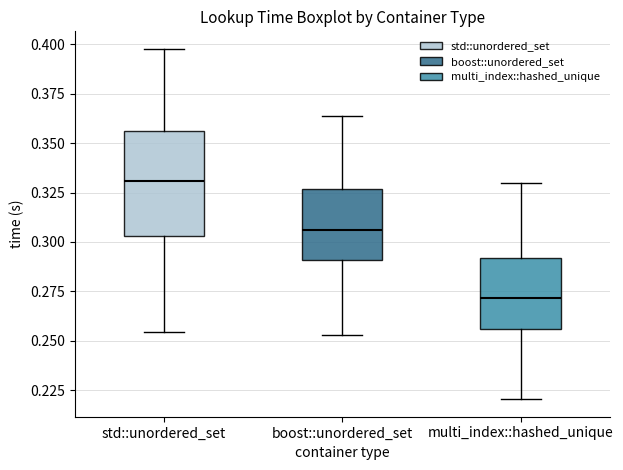

Reading left to right, read every box against the y-axis: the position of its median line, the range the box covers, and the ends of its whiskers. The values are not printed on the chart, so give them approximately, as read against the axis.

std::unordered_set: median 0.330, box 0.305 to 0.355, whiskers 0.255 to 0.400
boost::unordered_set: median 0.305, box 0.290 to 0.325, whiskers 0.255 to 0.365
multi_index::hashed_unique: median 0.270, box 0.255 to 0.290, whiskers 0.220 to 0.330